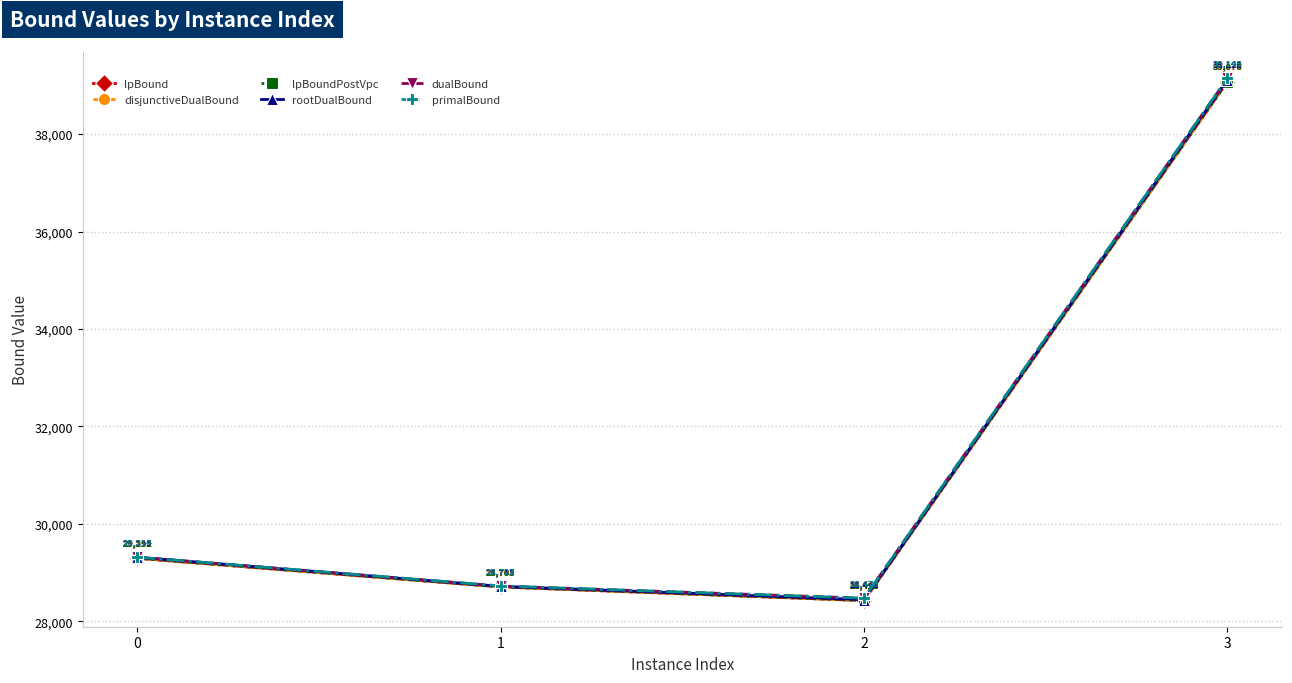

Which series has the widest spread of values?

rootDualBound